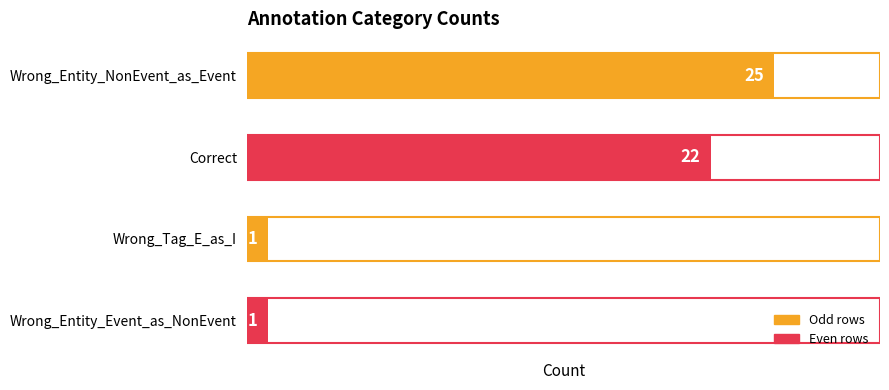

Count the values in the range 1 to 25.

4